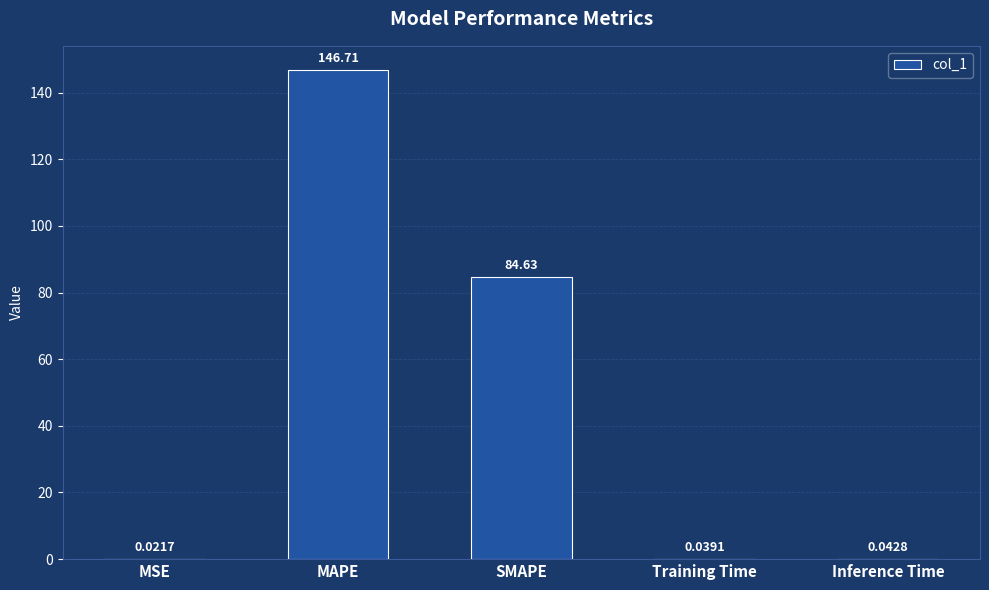

What is the sum of all values?

231.4